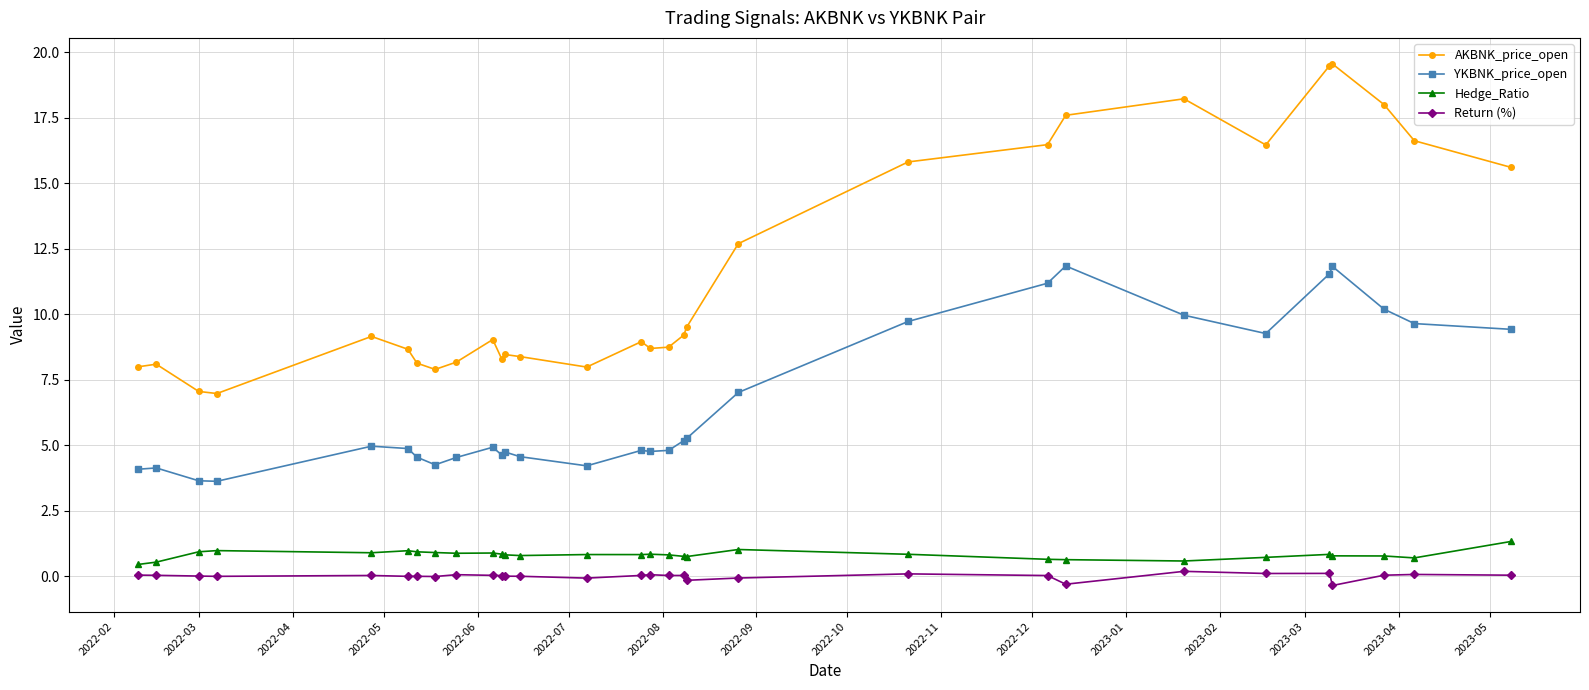

What is the value of the Hedge_Ratio point at the 23rd from the left?

0.6